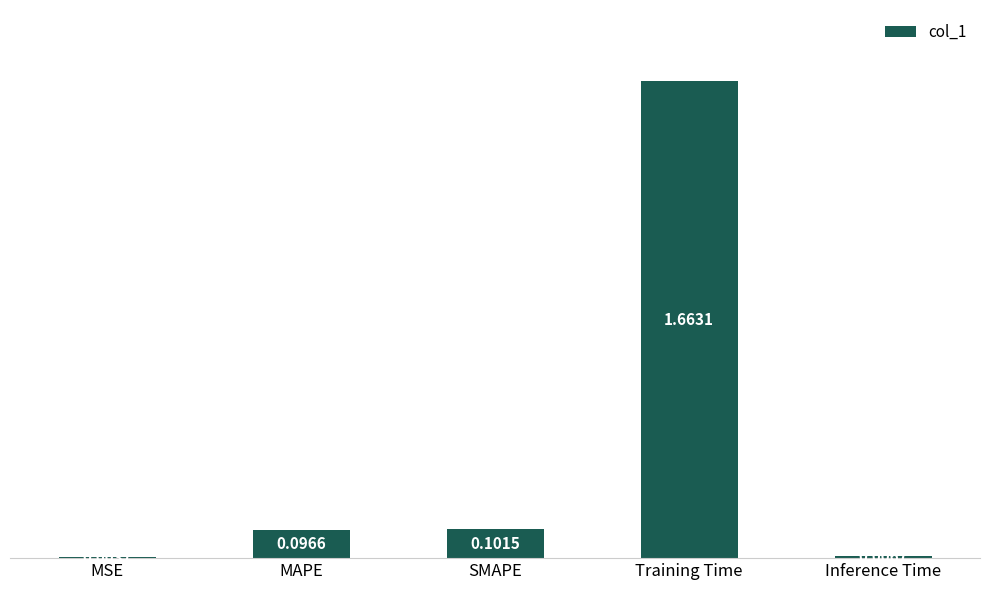

Which label corresponds to the largest value in the chart?

Training Time